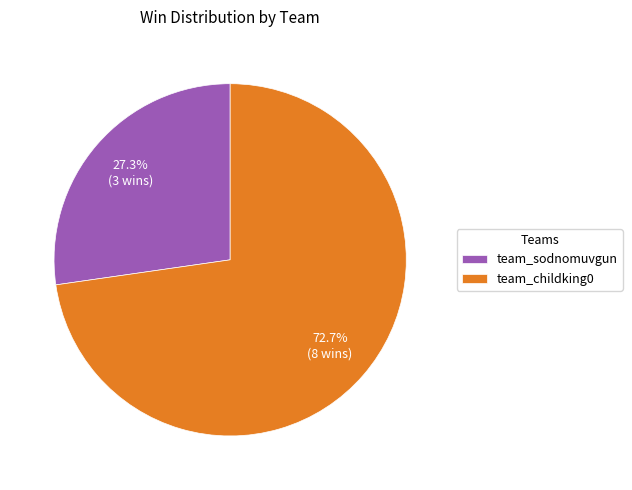

Combined, do team_sodnomuvgun and team_childking0 account for over 50%?

Yes